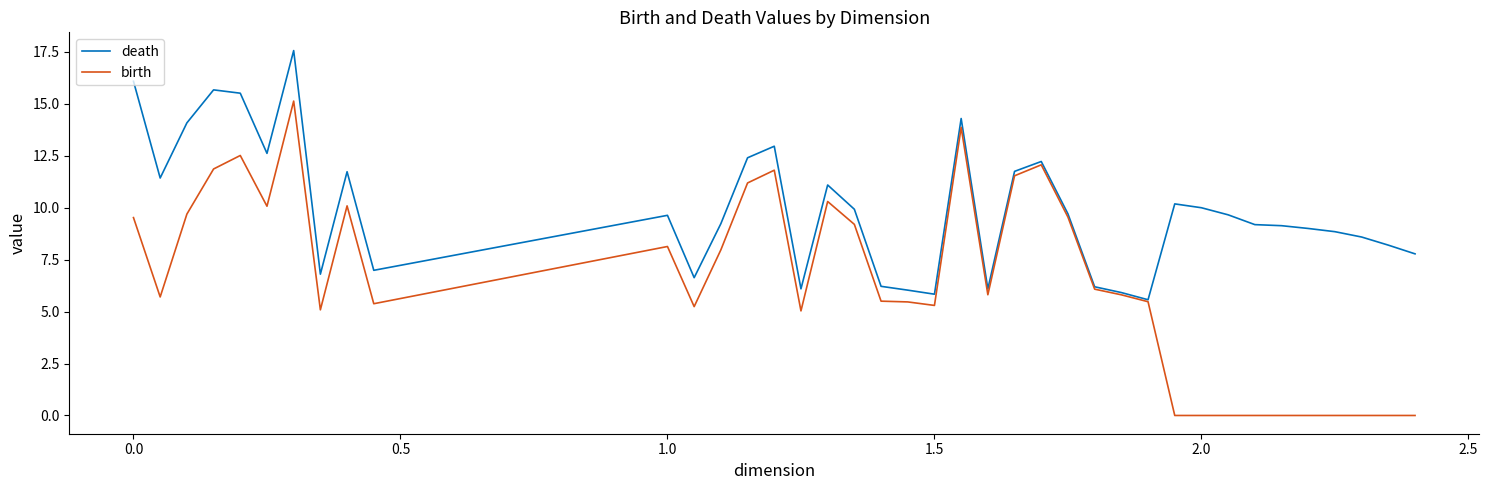

Which series has the widest spread of values?

birth